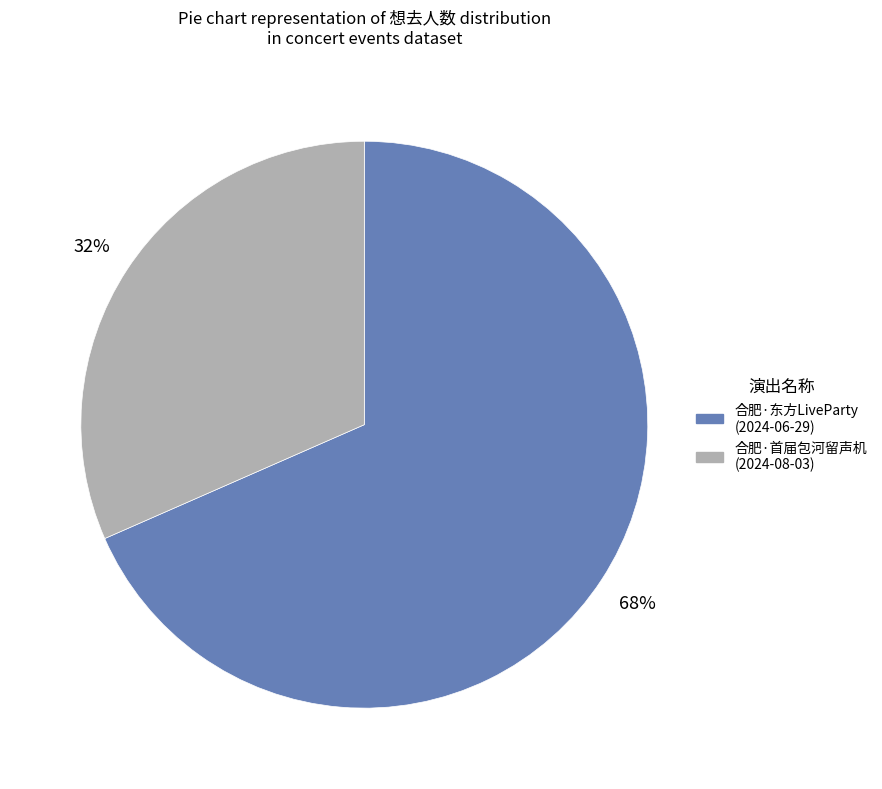

Is there a majority slice in this chart?

Yes